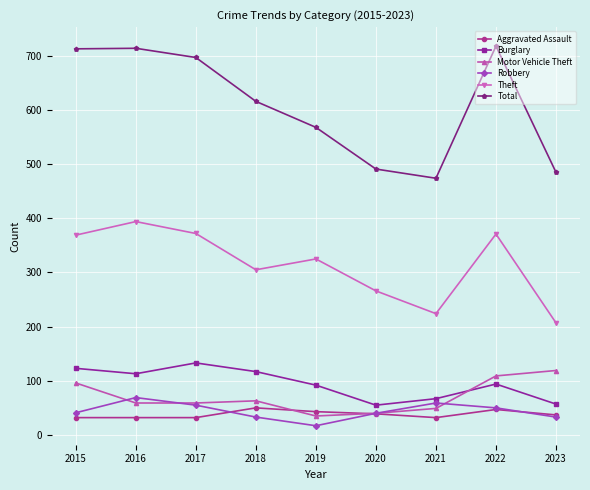

How many Motor Vehicle Theft values are between 49 and 96?

5